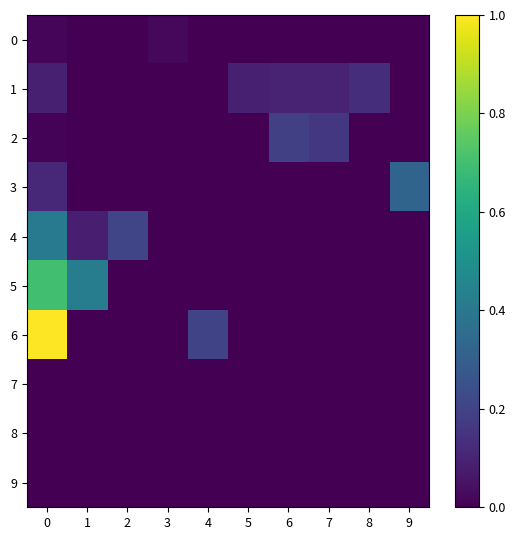

What is the greatest value displayed?

1.0